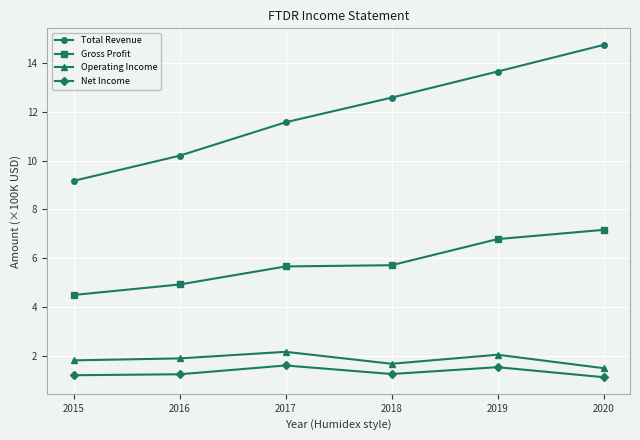

What is the highest value of the Total Revenue series?

14.7